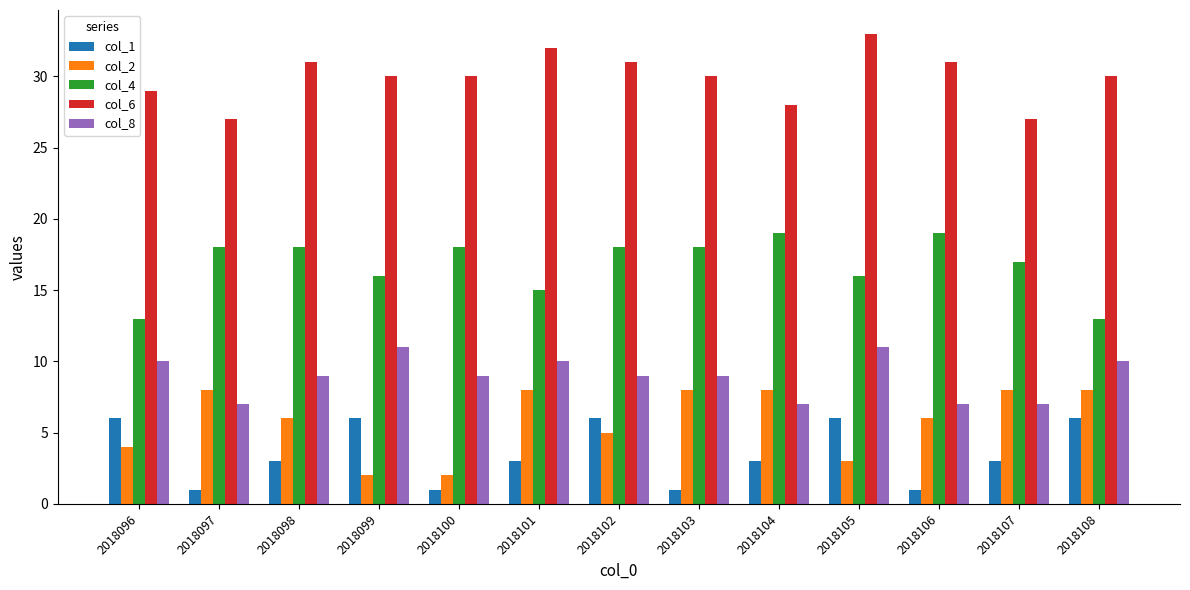

Which label corresponds to the largest value in the chart?

2018105